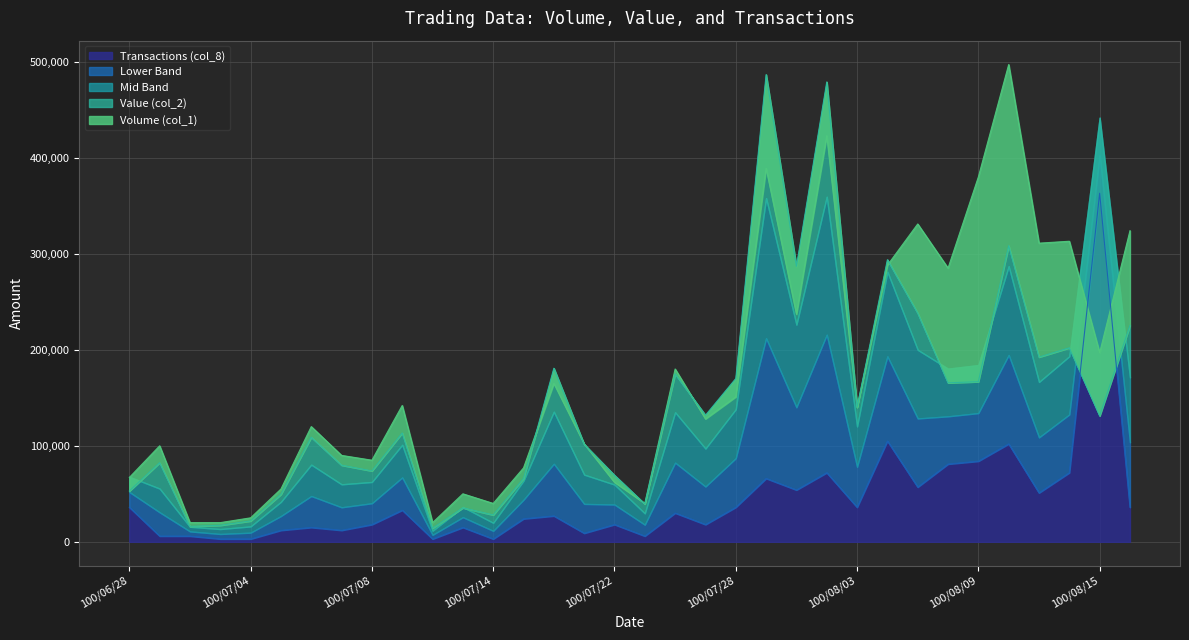

What is the minimum value for Volume (col_1)?

20000